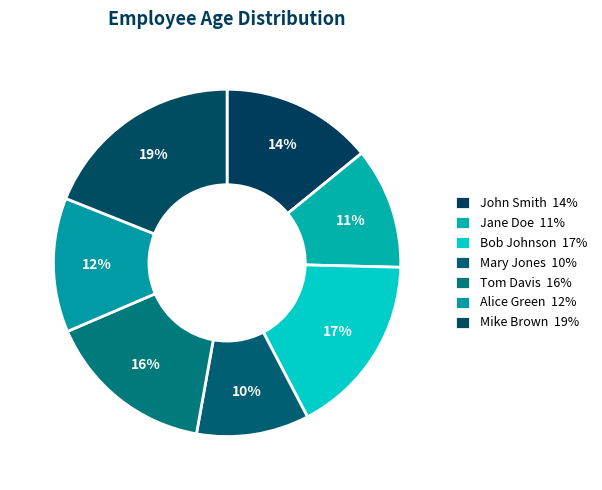

Rank the categories by value from highest to lowest.

Mike Brown, Bob Johnson, Tom Davis, John Smith, Alice Green, Jane Doe, Mary Jones